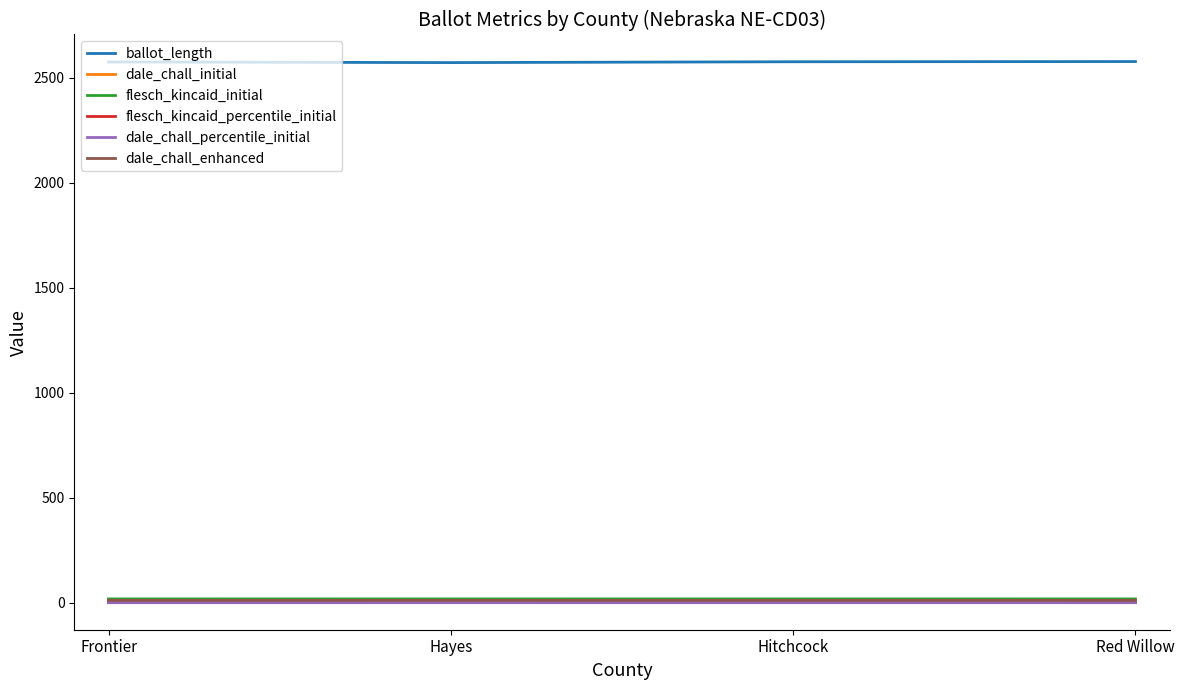

Which series has the largest total across all categories?

ballot_length